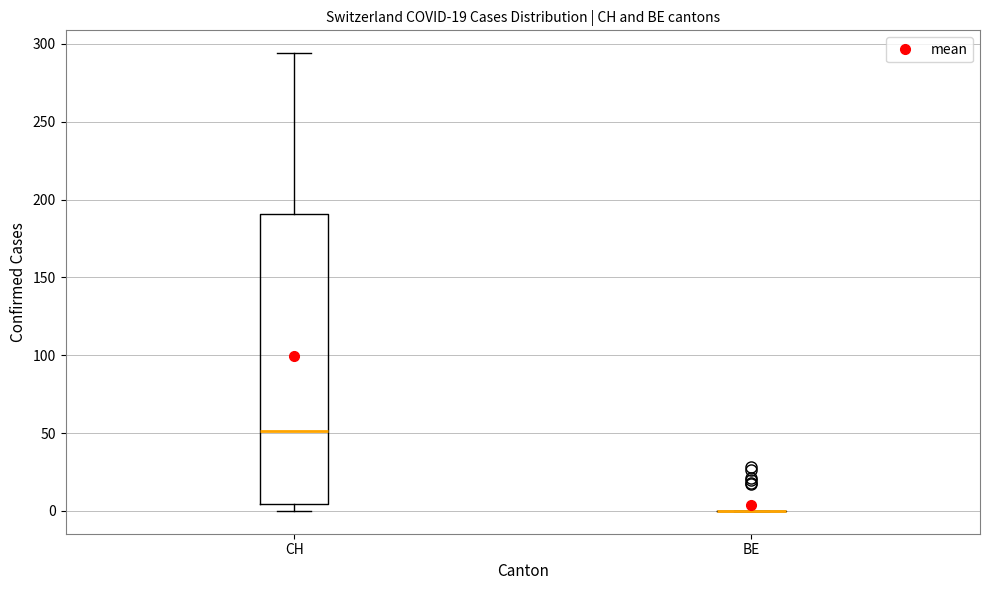

Reading left to right, read every box against the y-axis: the position of its median line, the range the box covers, and the ends of its whiskers. The values are not printed on the chart, so give them approximately, as read against the axis.

CH: median 50, box 5 to 190, whiskers 0 to 295
BE: box collapsed to a line at 0, whiskers 0 to 0